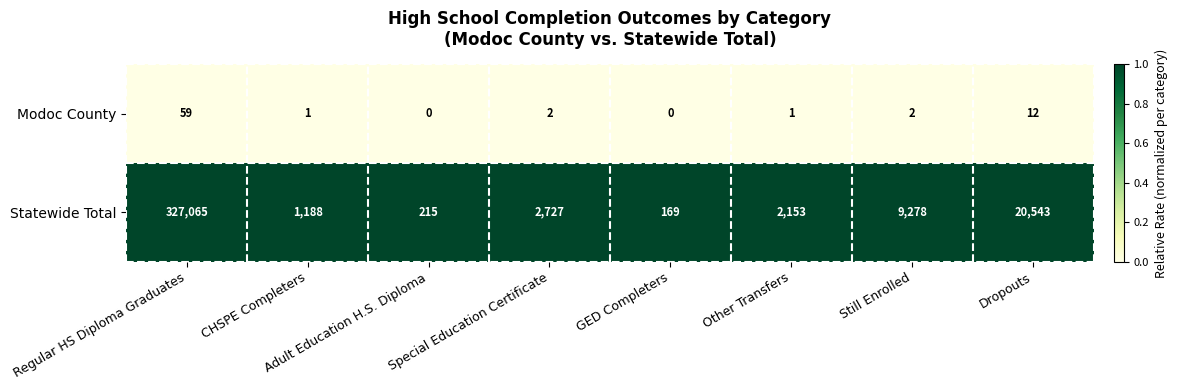

True or false: Statewide Total has a value of 2153 at Other Transfers.

True